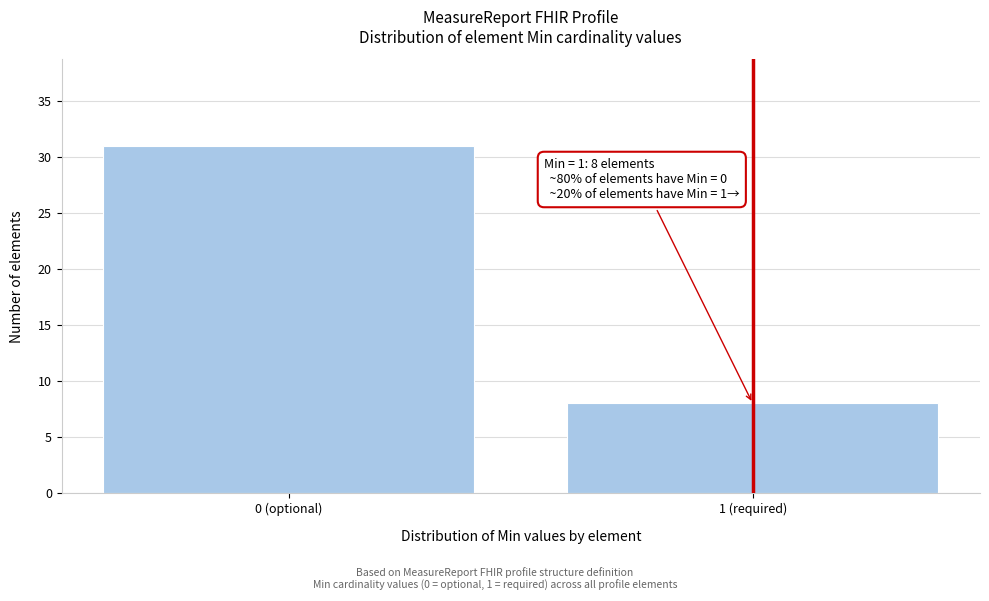

Reading right to left, extract all data points from this chart.

8	31